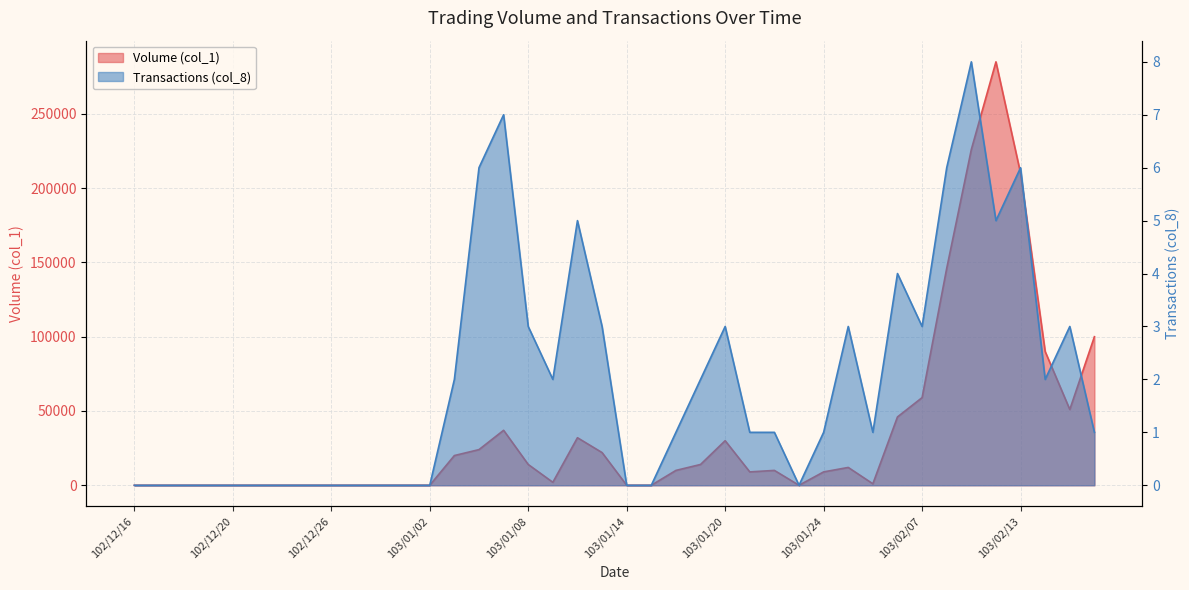

Is it true that Volume (col_1) equals 39353 at 103/02/18?

False